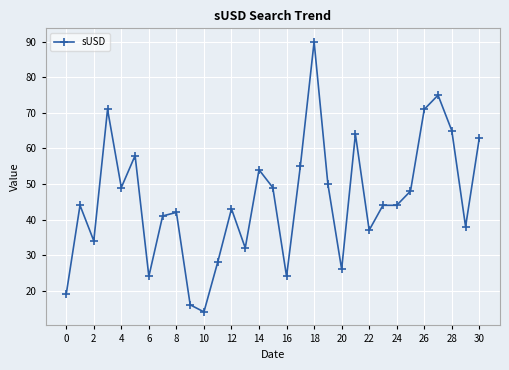

What is the difference between the maximum and minimum values?

76